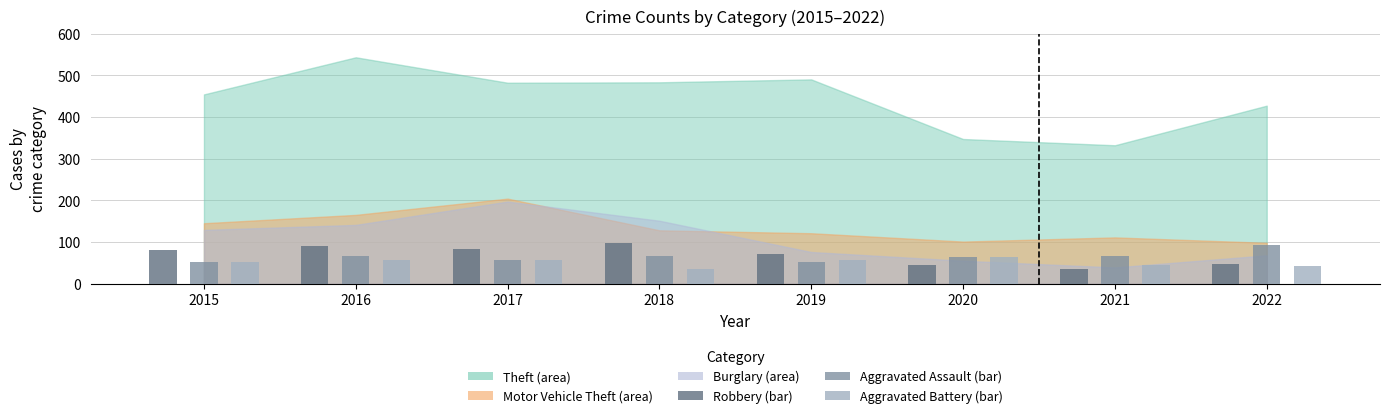

What is the difference between the highest and lowest values at 2018?

62